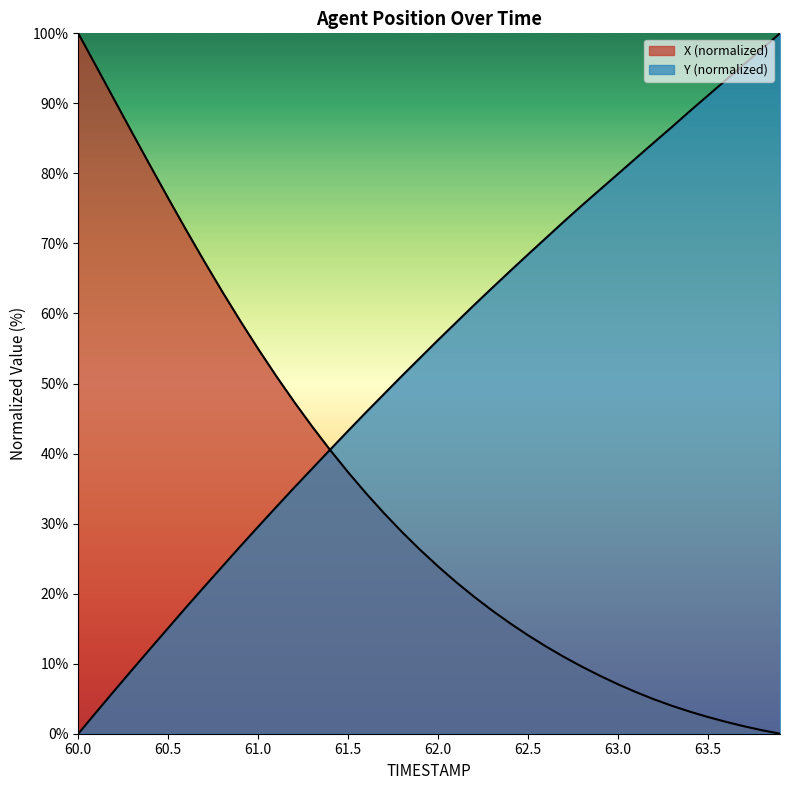

What is the value of the X point at the 18th from the left?

31.5